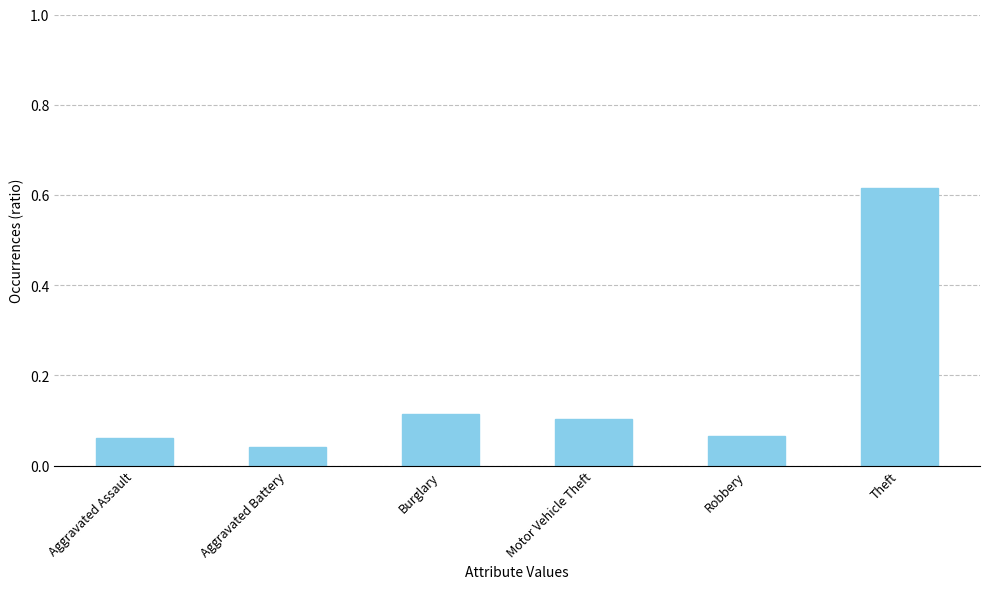

What position from the right is Aggravated Battery?

5